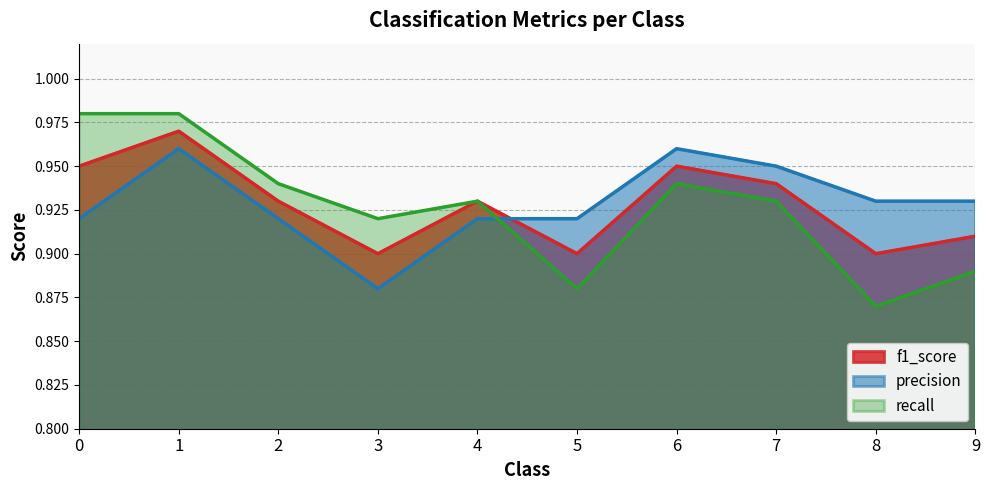

The value of f1_score at 7 is 0.3. True or false?

False